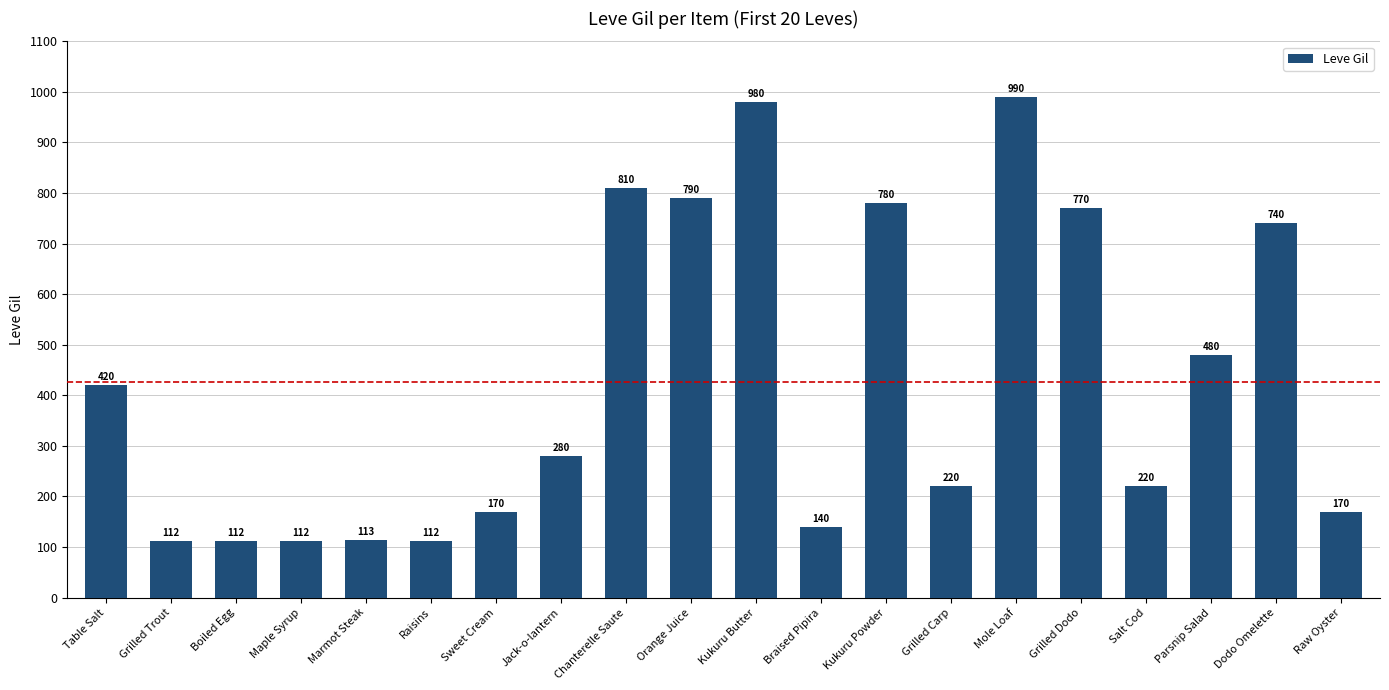

What is the change in value from Marmot Steak to Dodo Omelette?

+627